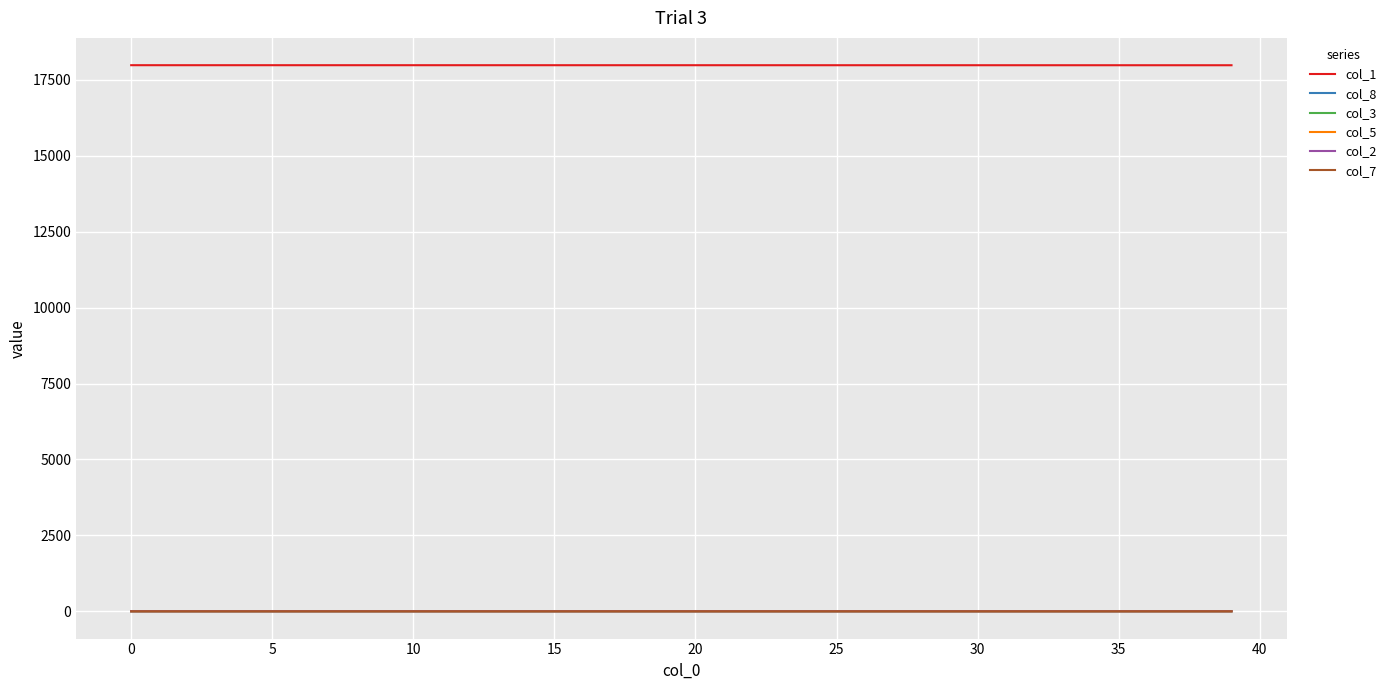

What is the greatest value displayed?

17982.0